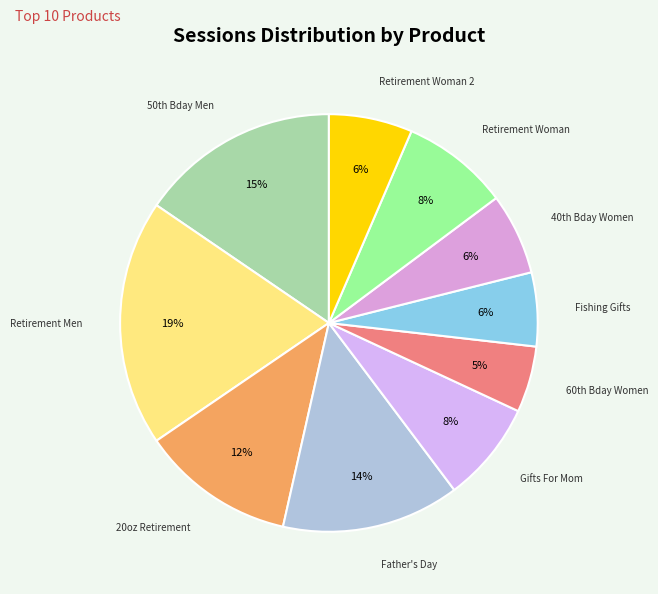

How many segments does this pie chart have?

10